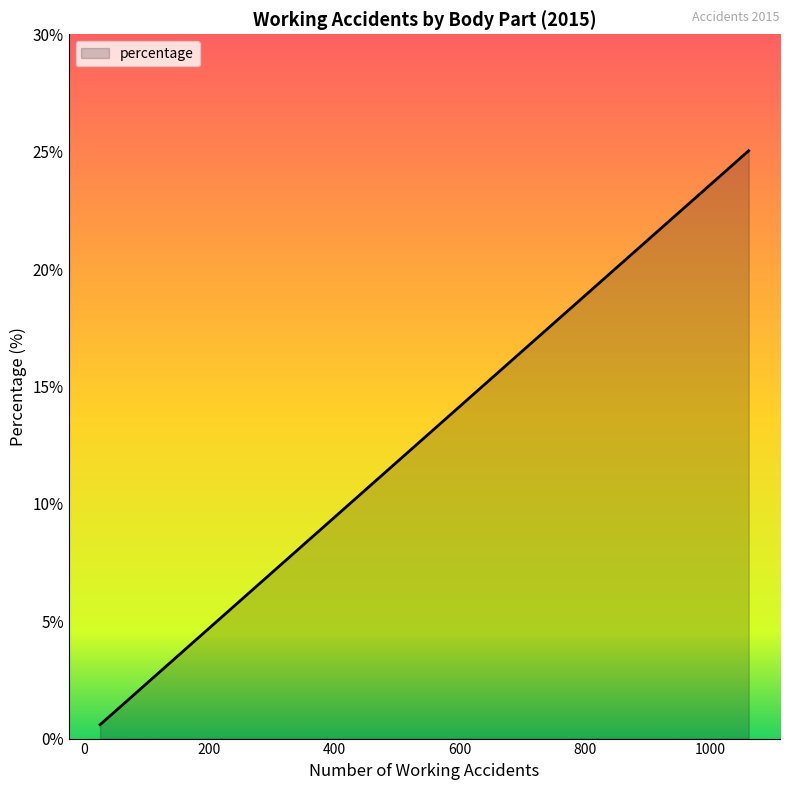

What is the minimum value shown in the chart?

0.6